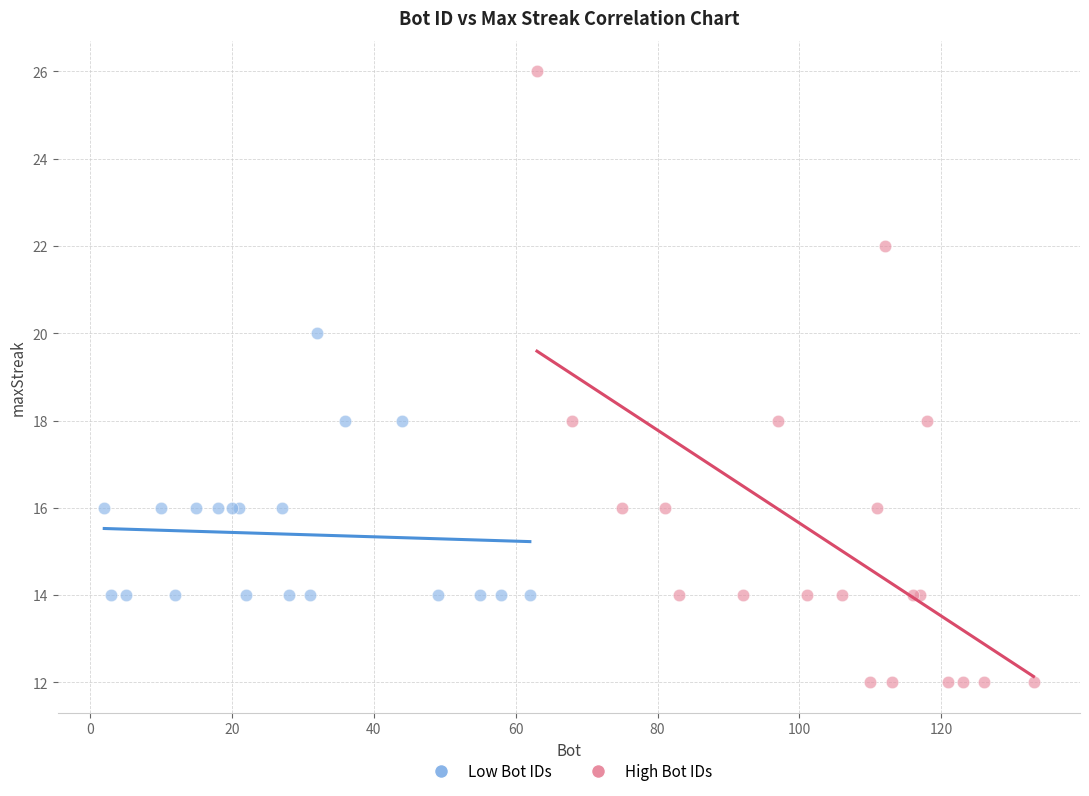

Which series has the widest spread of Y values?

High Bot IDs